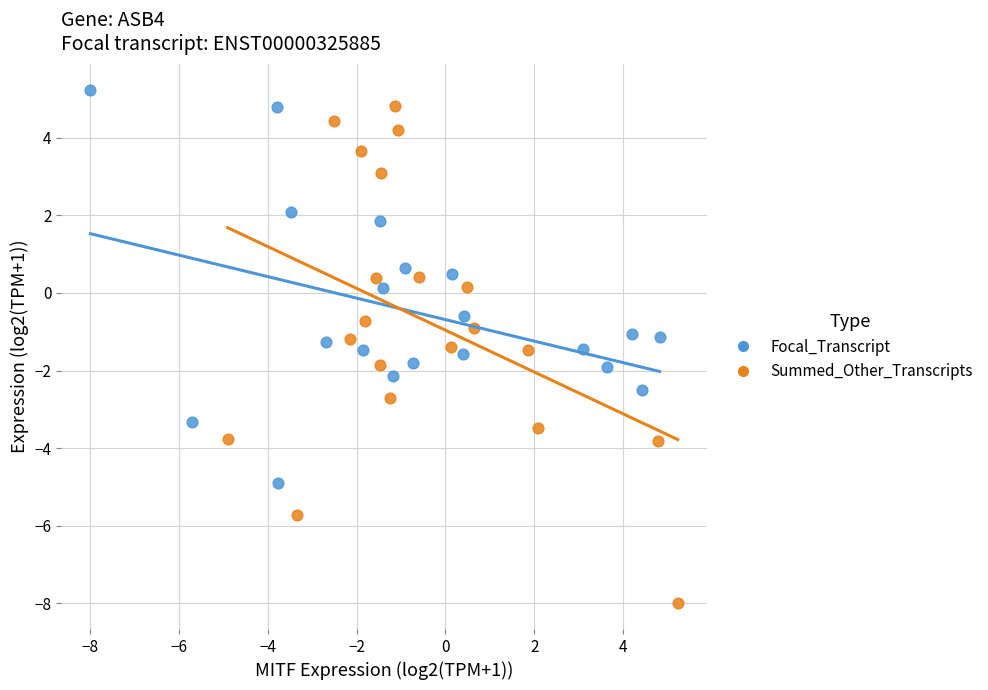

Which series reaches the minimum Y coordinate?

Summed_Other_Transcripts